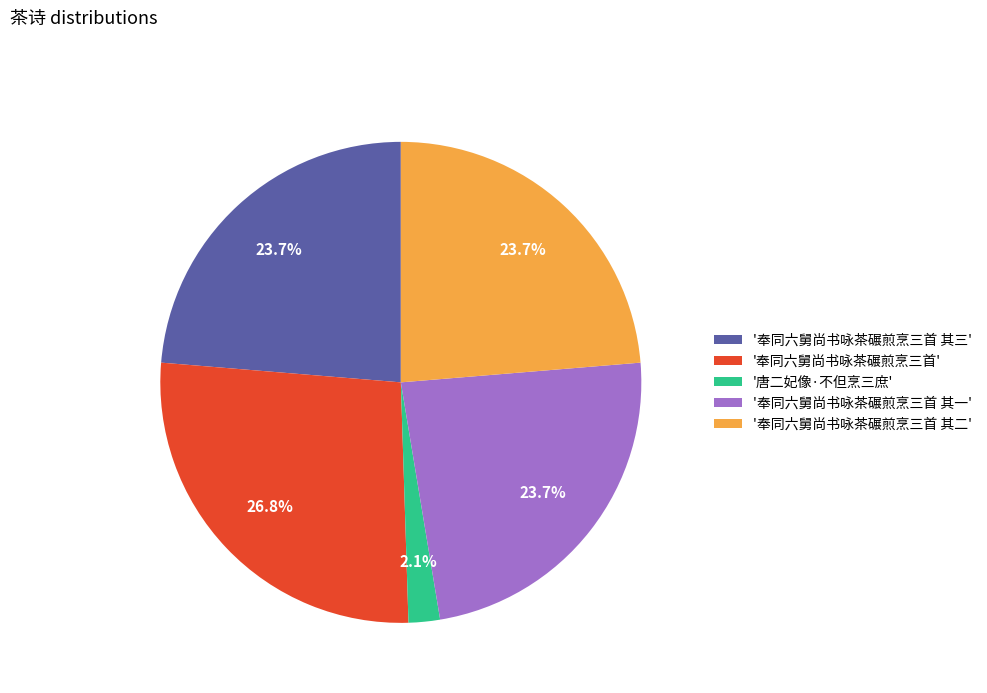

Which has a higher value, '奉同六舅尚书咏茶碾煎烹三首' or '奉同六舅尚书咏茶碾煎烹三首 其二'?

'奉同六舅尚书咏茶碾煎烹三首'